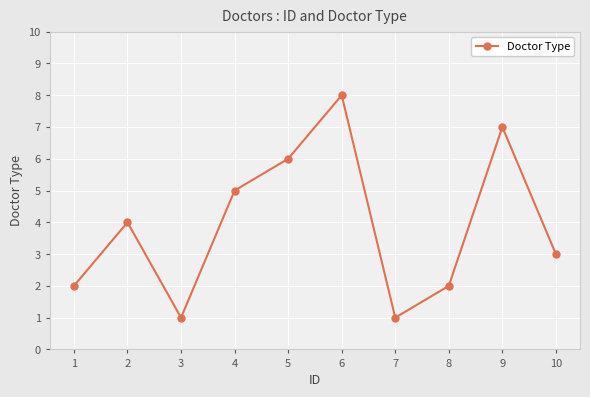

At which category does the data reach its first local peak?

2